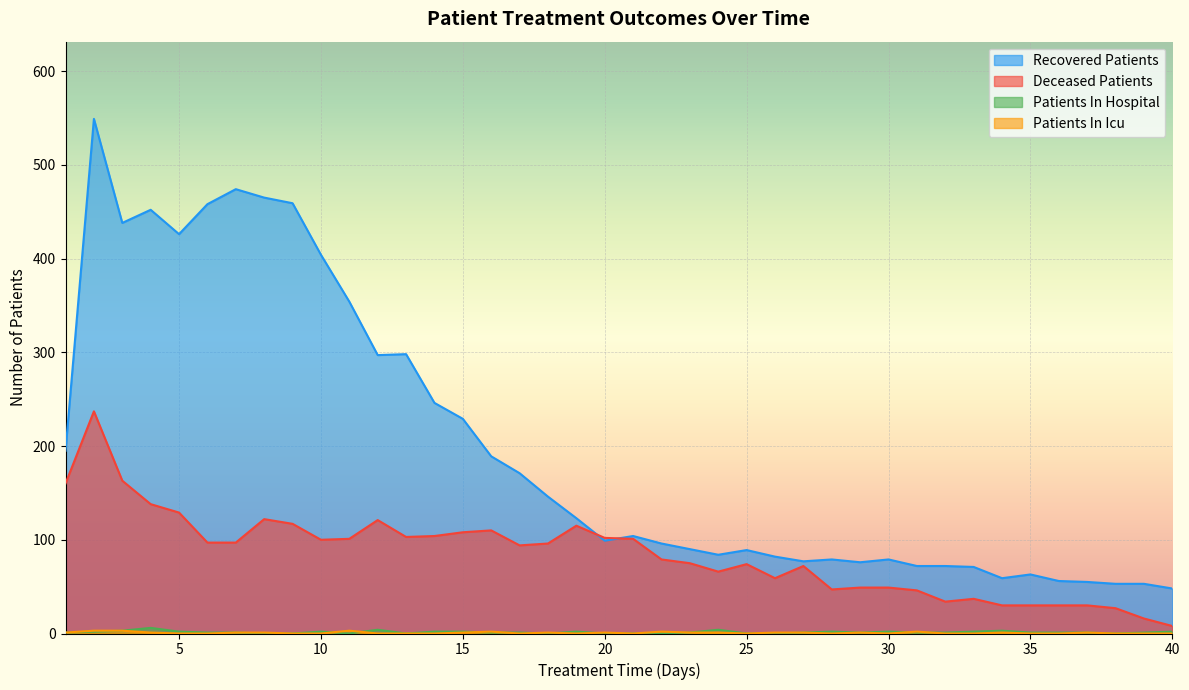

At how many categories does at least one series exceed 527?

1